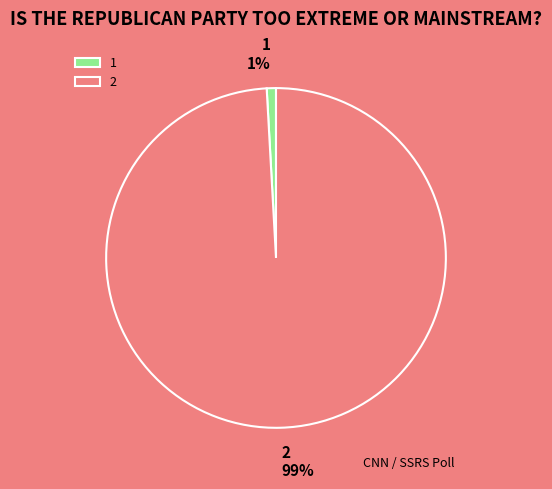

Count the number of slices in the pie.

2